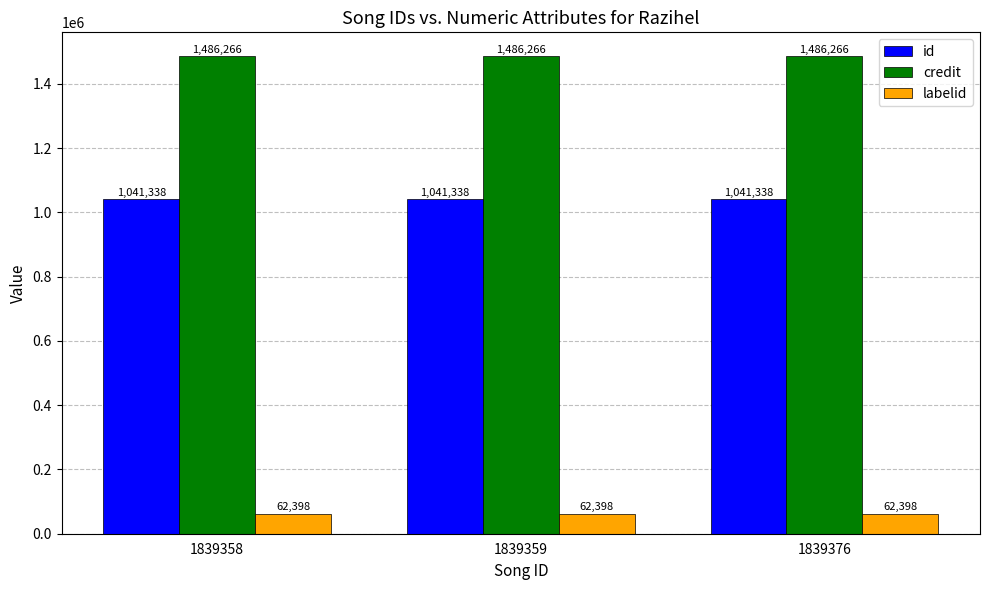

Is the value of labelid at 1839358 greater than the value of id at 1839358?

No